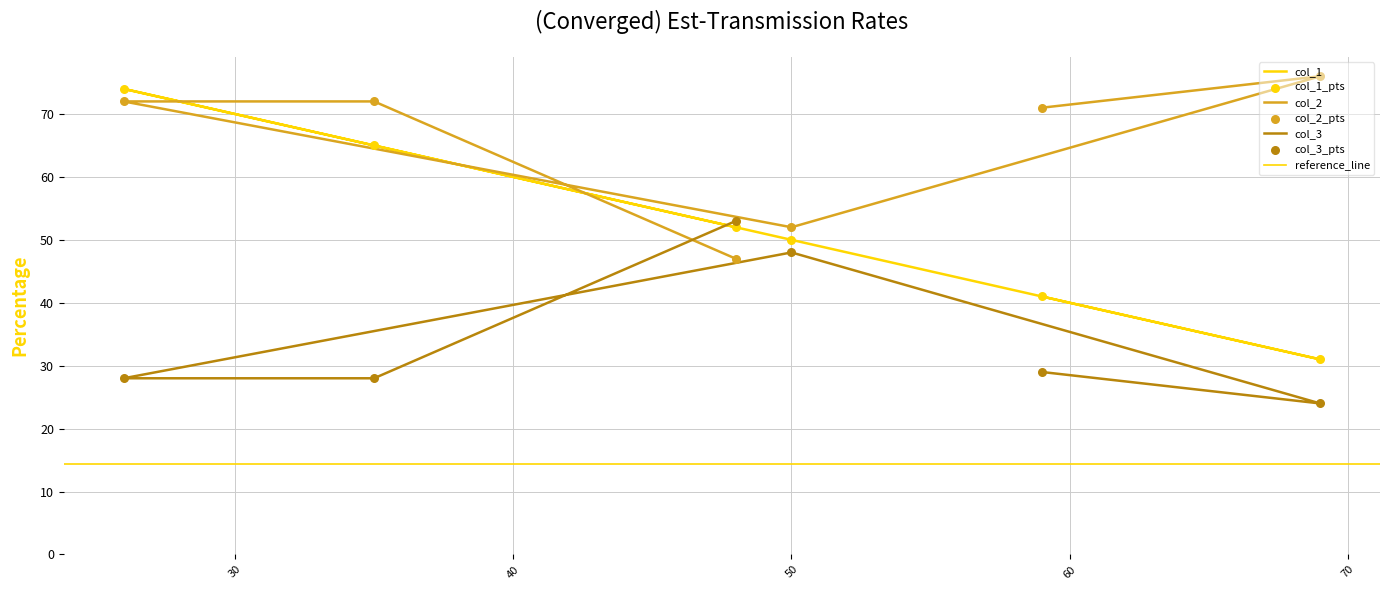

At how many categories does at least one series exceed 56?

4